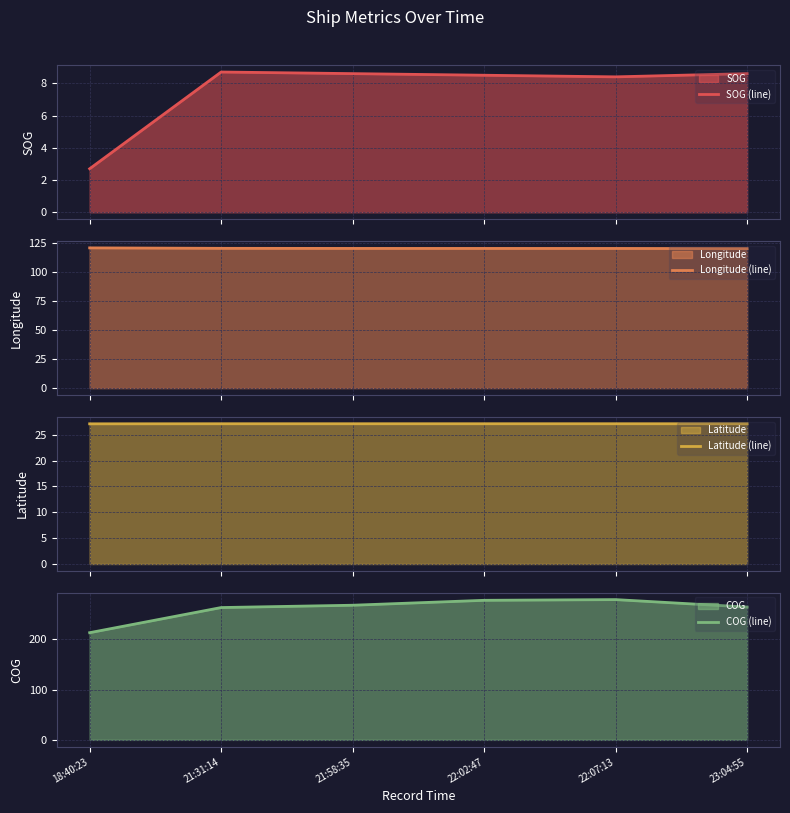

The value of COG (line) at 21:31:14 is 263.2. True or false?

True